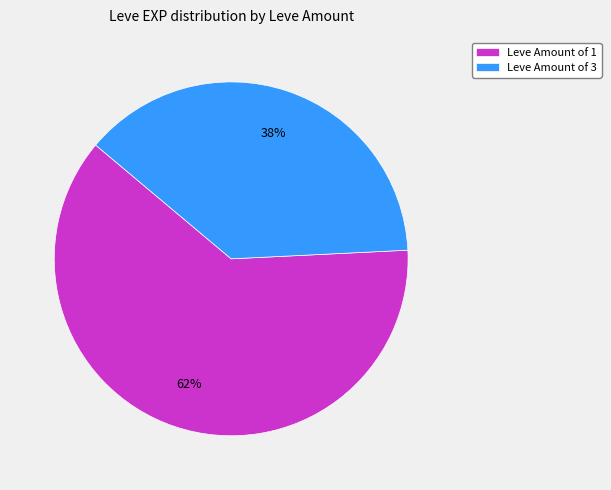

Which category accounts for the majority?

Leve Amount of 1